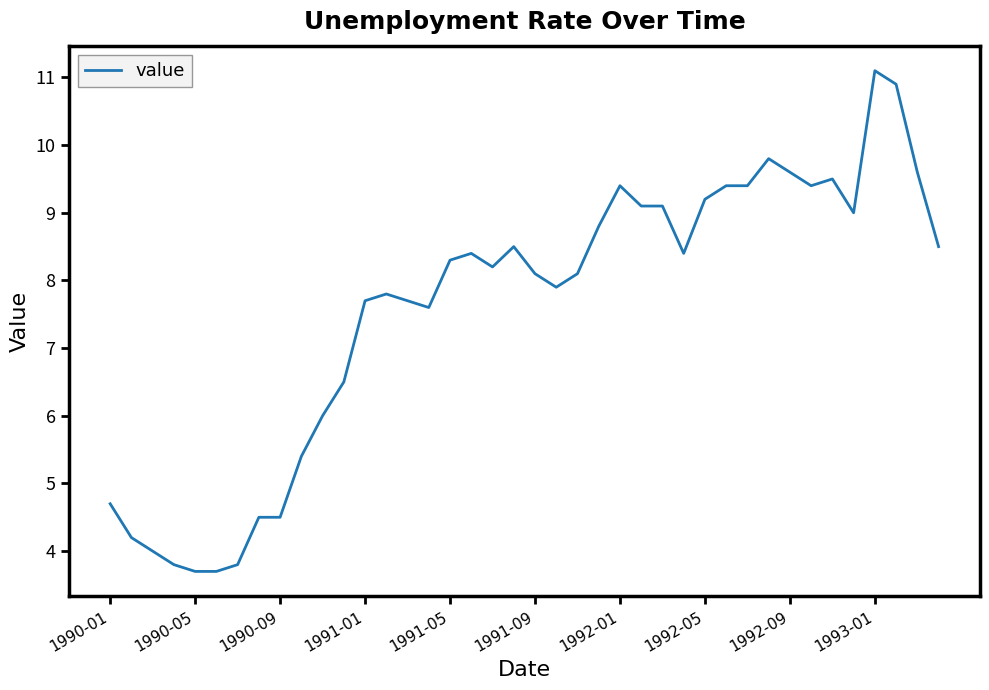

Does the chart display data point markers on the line(s)?

No